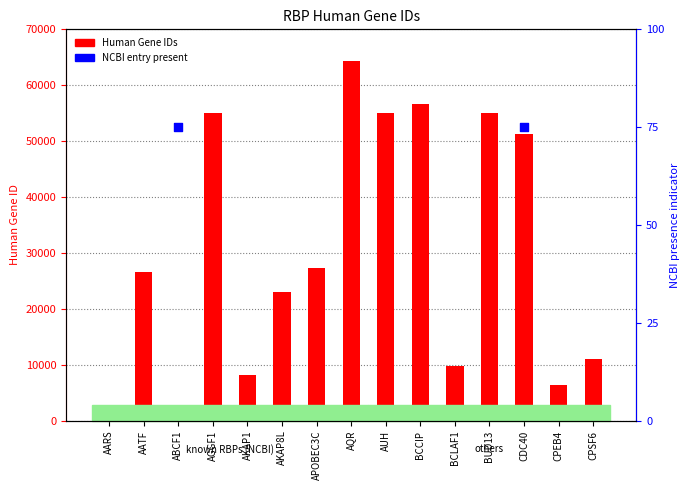

Which series has the largest total across all categories?

Human Gene ID (count)